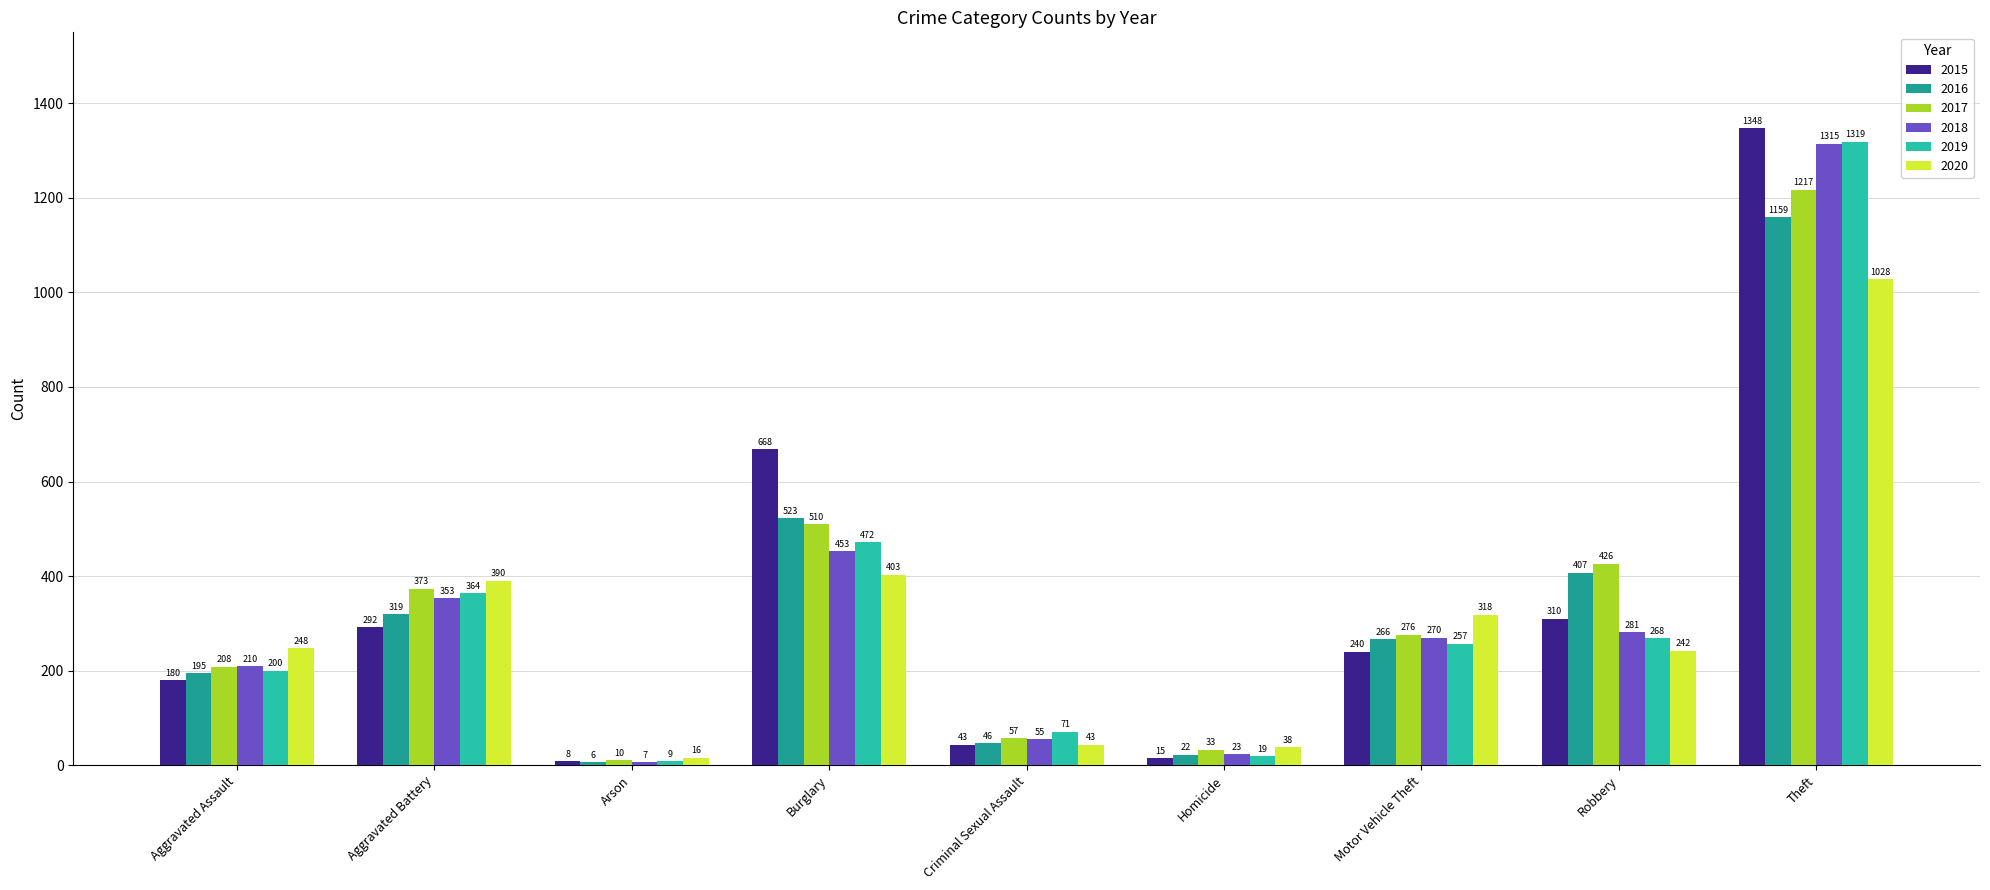

Which series changed the most between Criminal Sexual Assault and Robbery?

2017